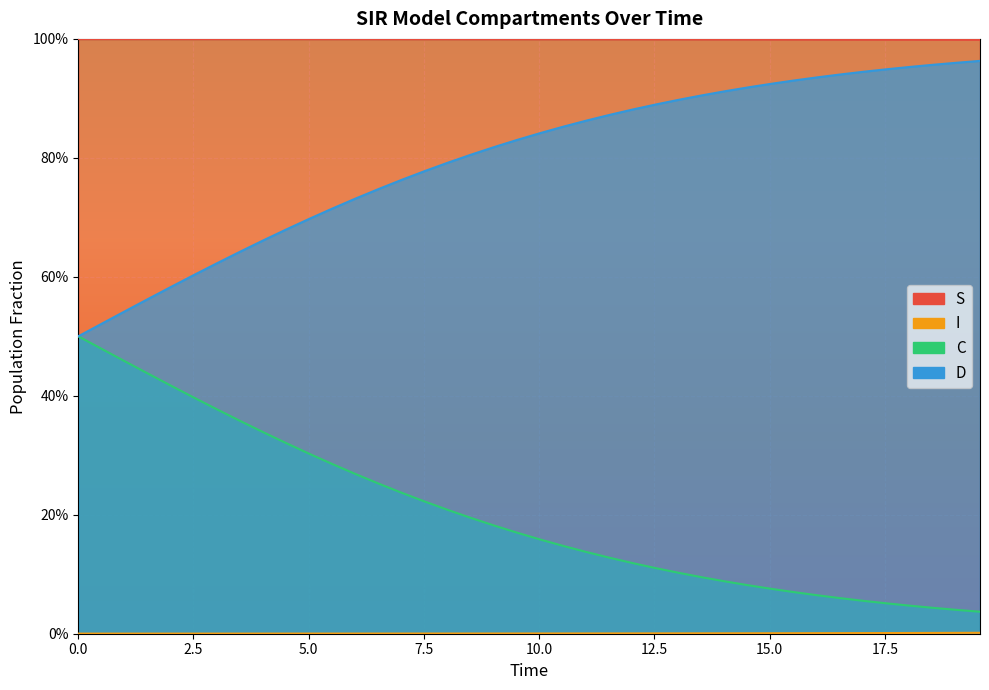

Is the value of S at 9 greater than the value of I at 37?

Yes